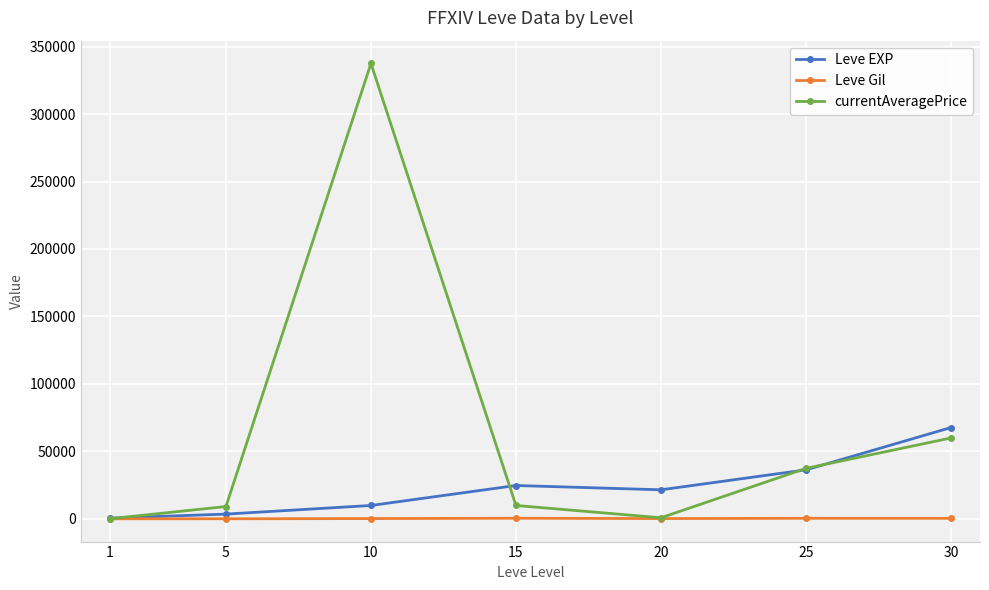

What is the sum of all currentAveragePrice values?

455254.5